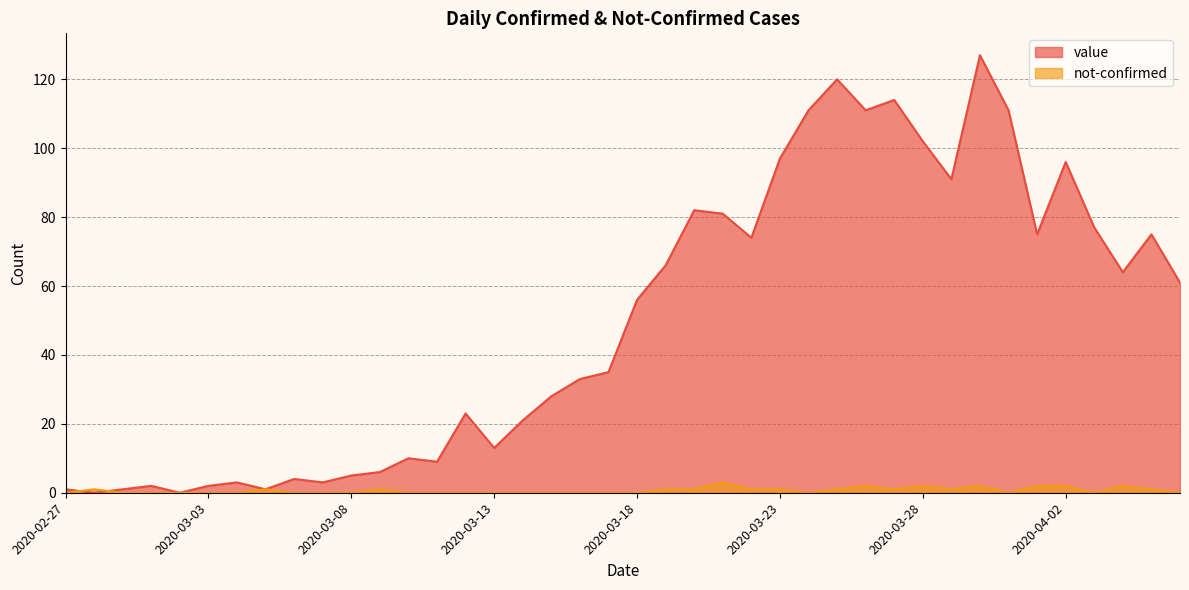

List the labels in order of not-confirmed value, smallest first.

2020-02-27, 2020-02-29, 2020-03-01, 2020-03-02, 2020-03-03, 2020-03-04, 2020-03-06, 2020-03-07, 2020-03-08, 2020-03-10, 2020-03-11, 2020-03-12, 2020-03-13, 2020-03-14, 2020-03-15, 2020-03-16, 2020-03-17, 2020-03-18, 2020-03-24, 2020-03-31, 2020-04-03, 2020-04-06, 2020-02-28, 2020-03-05, 2020-03-09, 2020-03-19, 2020-03-20, 2020-03-22, 2020-03-23, 2020-03-25, 2020-03-27, 2020-03-29, 2020-04-05, 2020-03-26, 2020-03-28, 2020-03-30, 2020-04-01, 2020-04-02, 2020-04-04, 2020-03-21